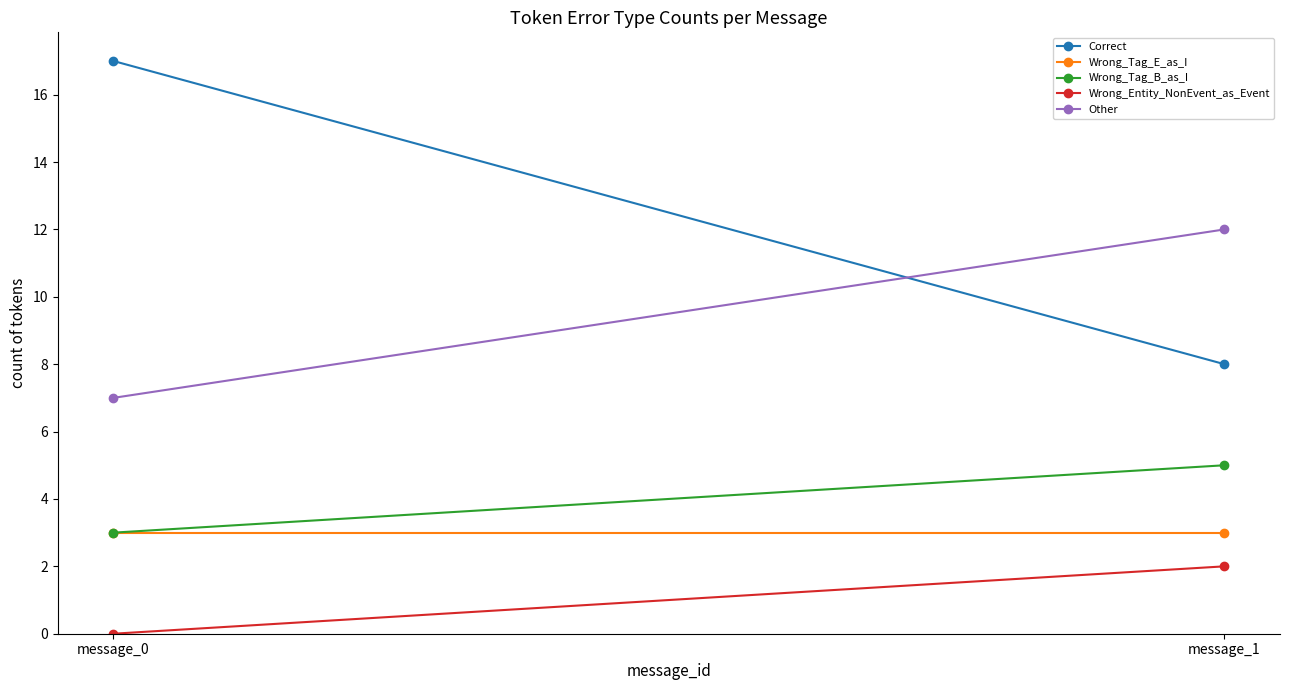

True or false: Correct has a value of 8 at message_1.

True